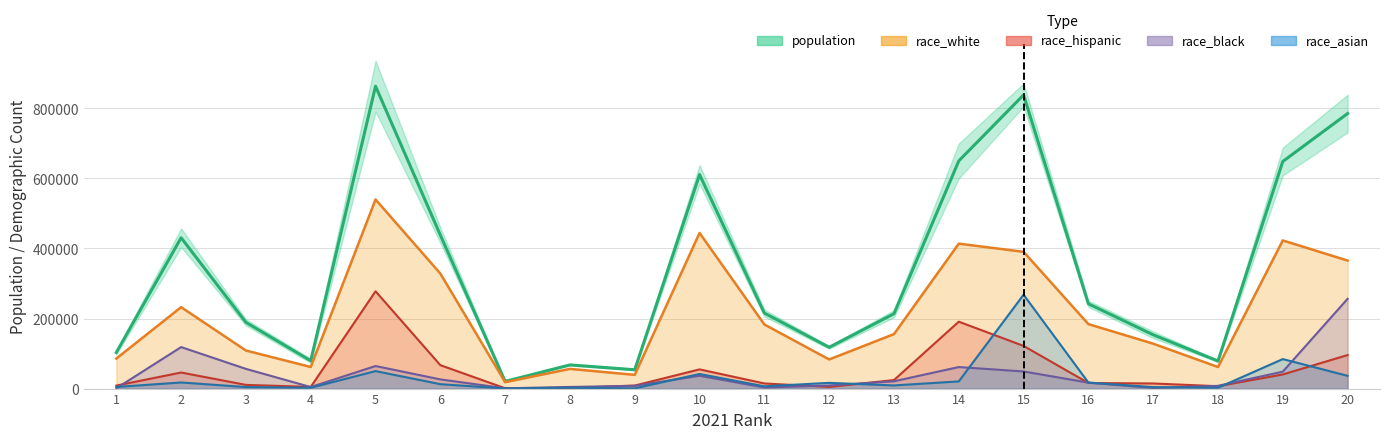

What is the value of the race_white point at the 2nd from the left?

232377.0